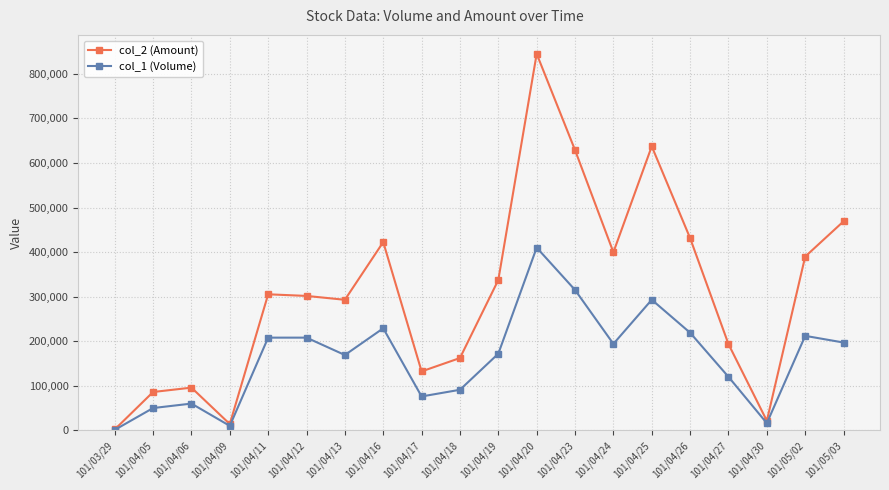

What are all the series names shown in the legend?

col_2 (Amount), col_1 (Volume)